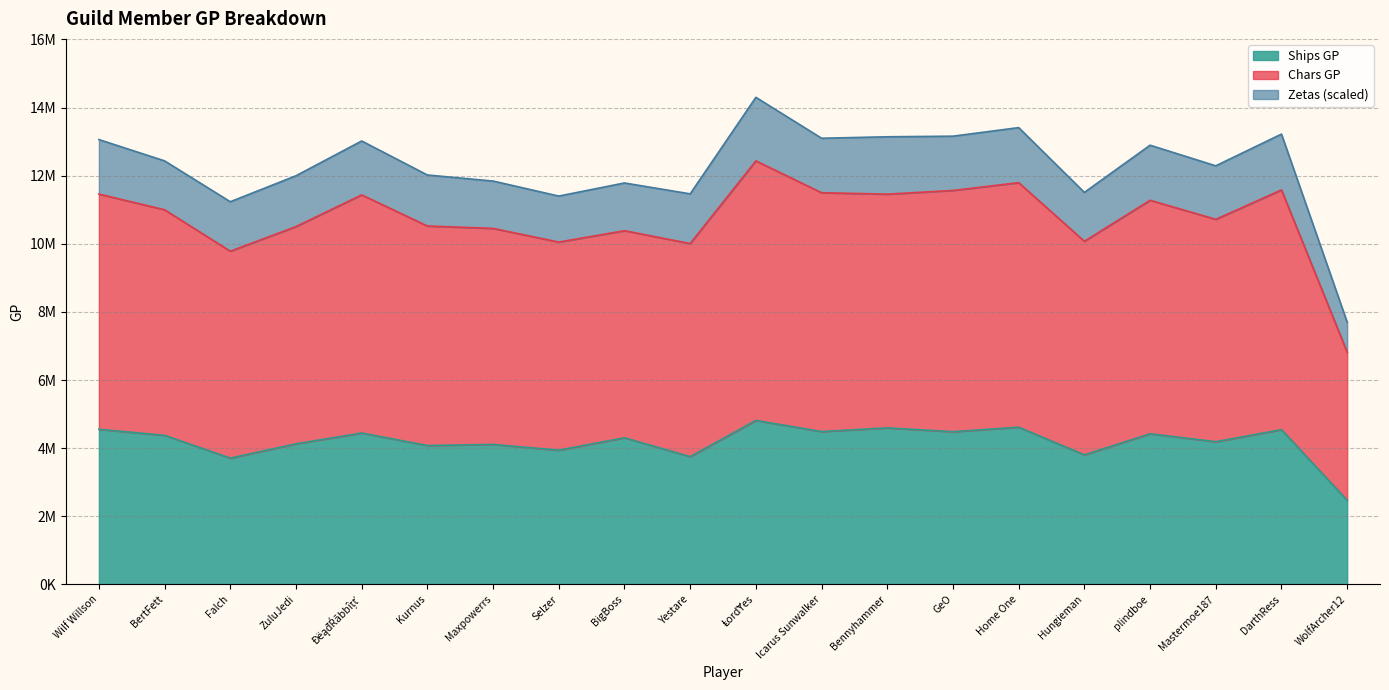

Count the number of categories in the chart.

20